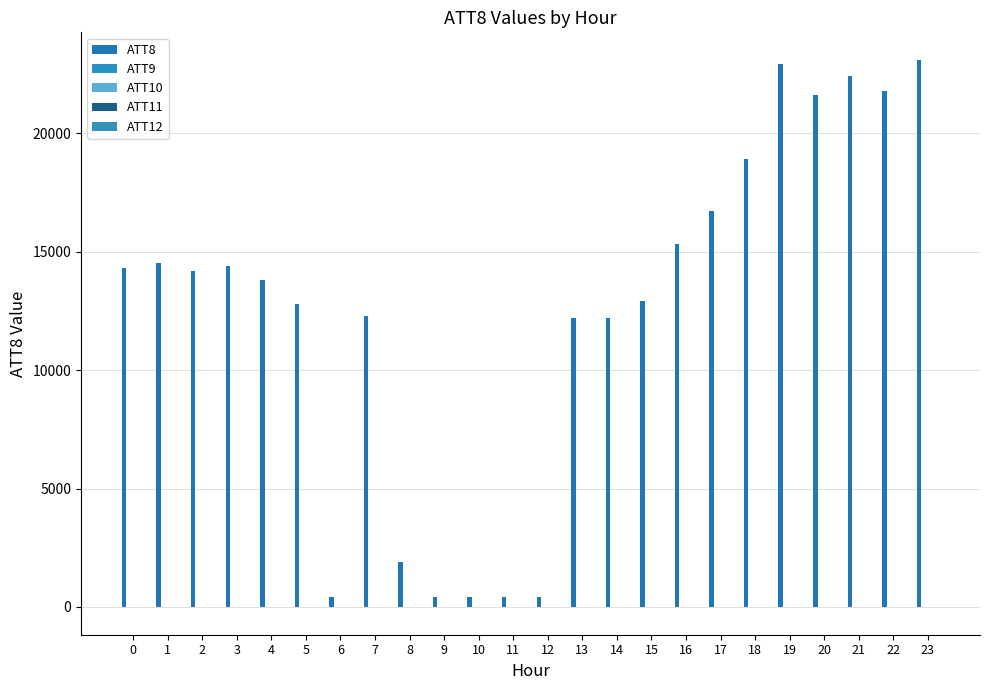

How many distinct data groups are displayed?

5